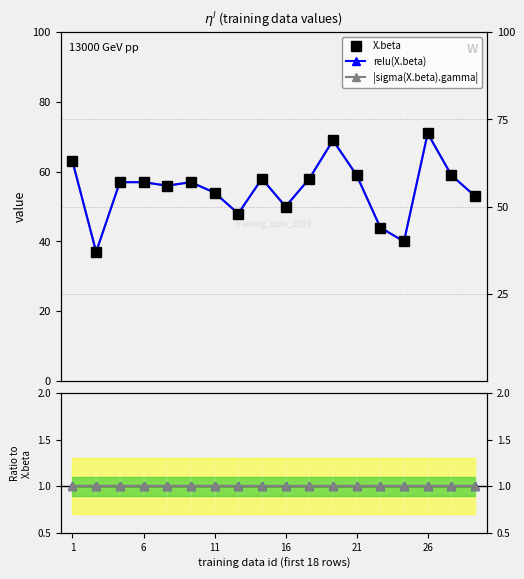

Which series has the largest range (max minus min)?

X.beta